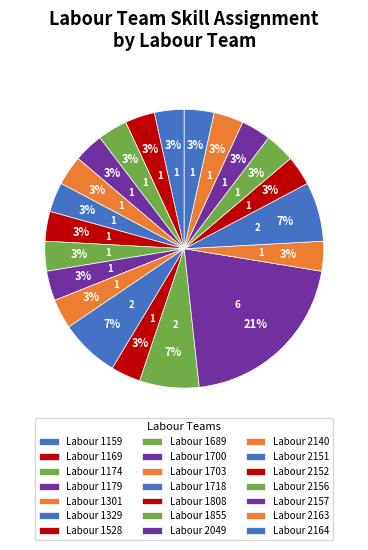

Count the number of slices in the pie.

21